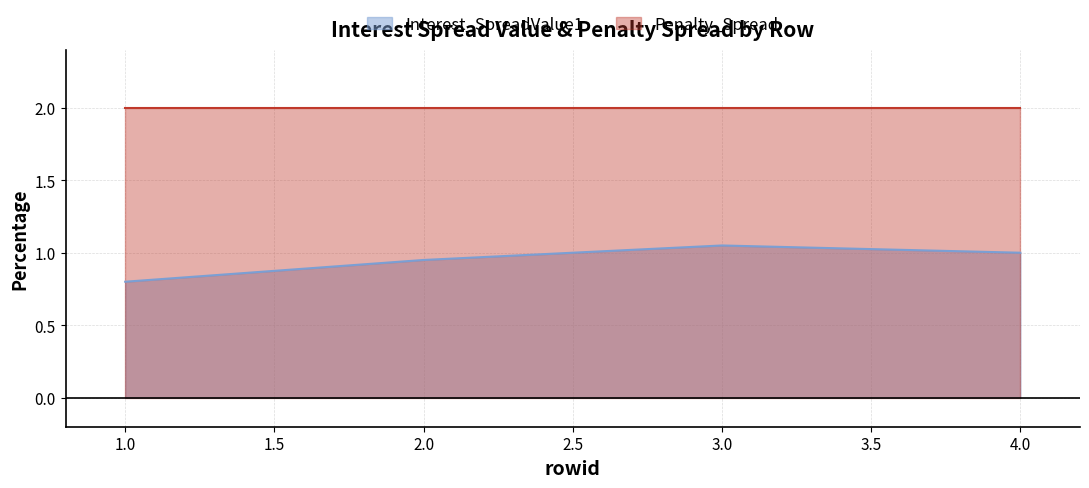

What is the difference between the values at 3 and 2?

0.1